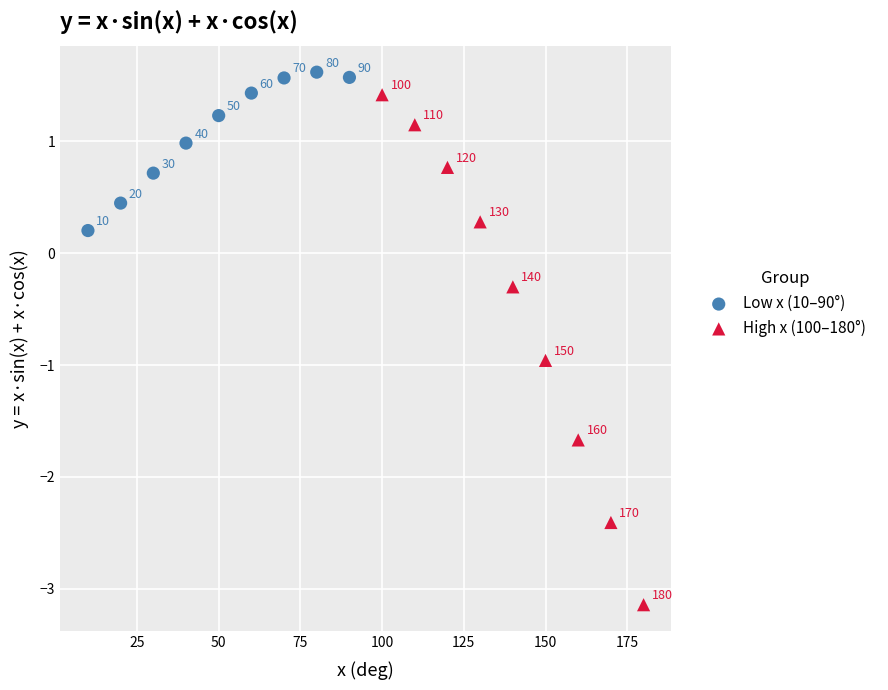

Which series reaches the minimum Y coordinate?

High x (100–180°)